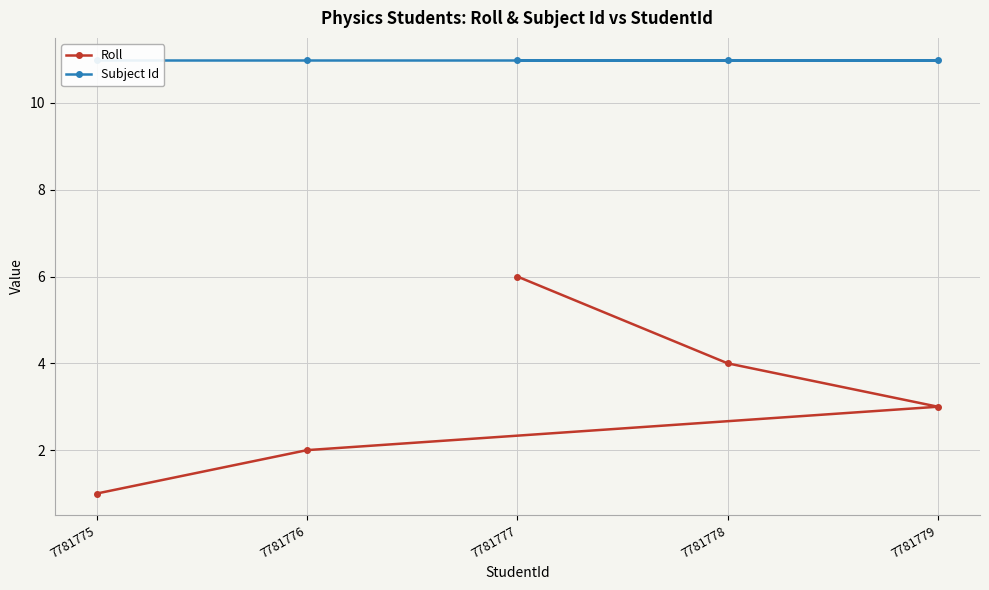

What value does the Subject Id series have at 7781776?

11